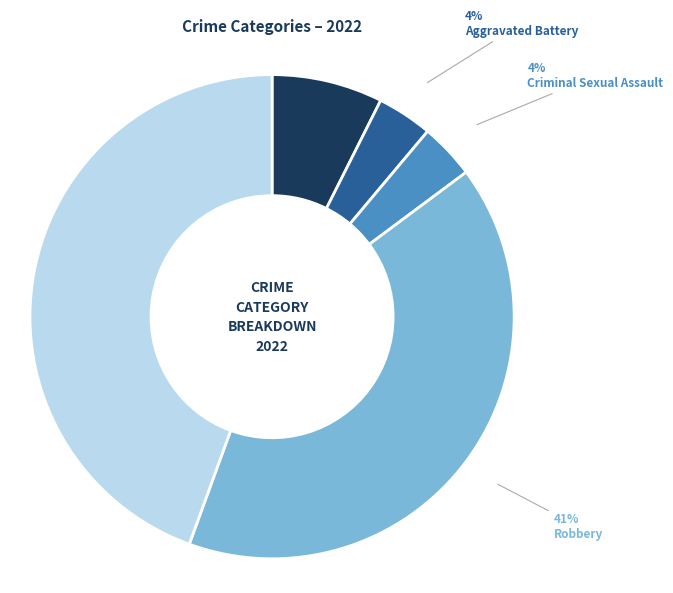

Which has a higher value, Robbery or Aggravated Battery?

Robbery